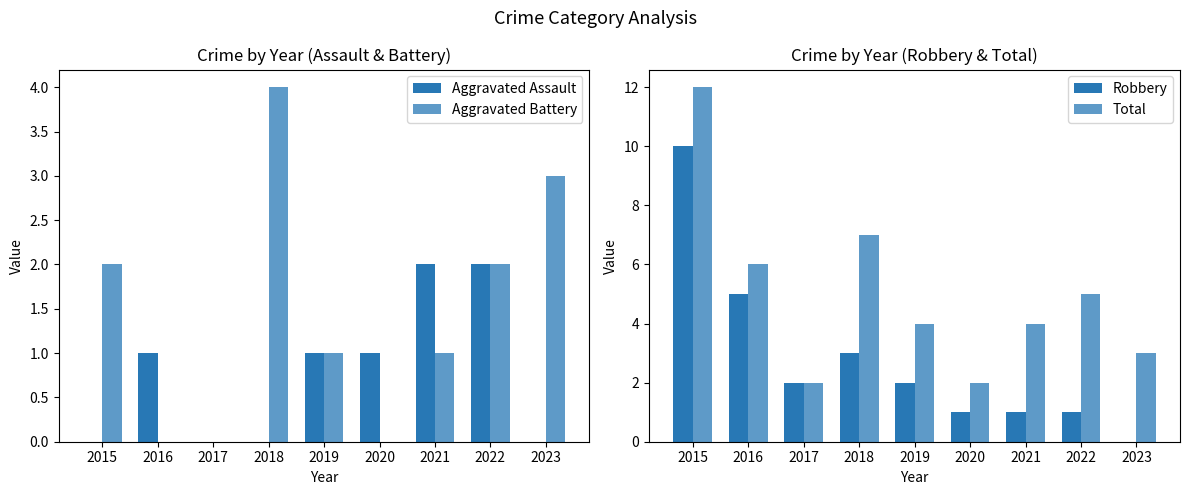

At which category is the sum across all series the highest?

2015